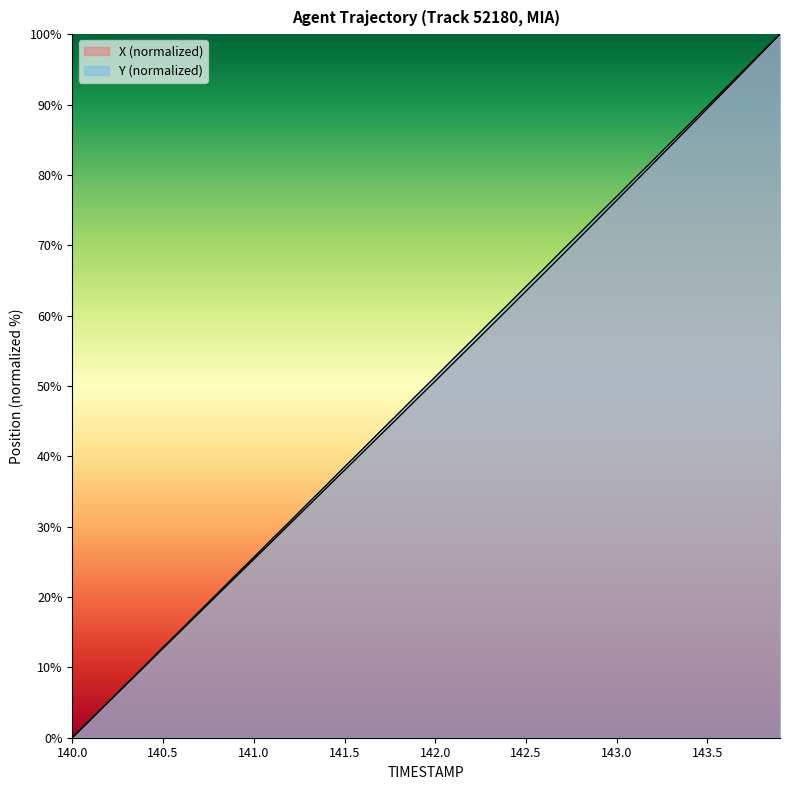

What are all the series names shown in the legend?

X, Y